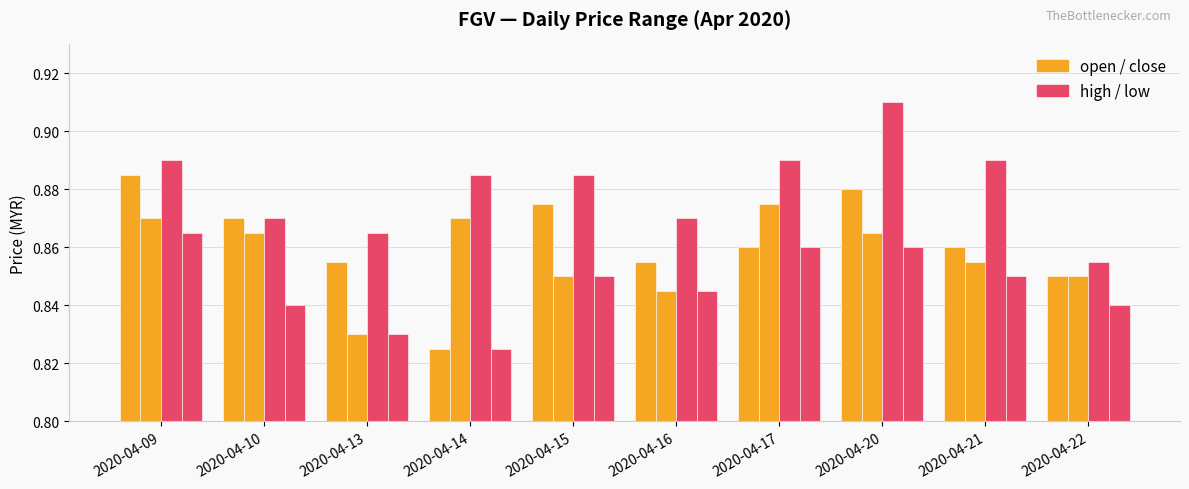

Does the chart contain stacked bars?

No